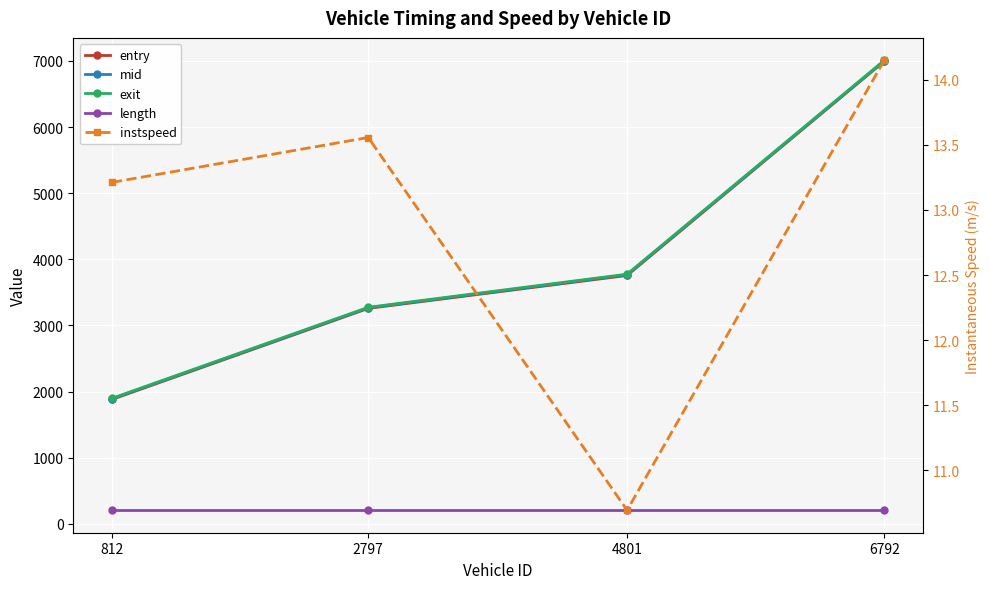

Reading left to right, list all the values displayed in this chart.

entry: 1881.3	3258.5	3756.6	6994.7
mid: 1890.5	3267.1	3767.1	7002.4
exit: 1898.2	3274.9	3775.9	7009.2
length: 206.1	206.1	206.1	206.1
instspeed: 13.2	13.6	10.7	14.1